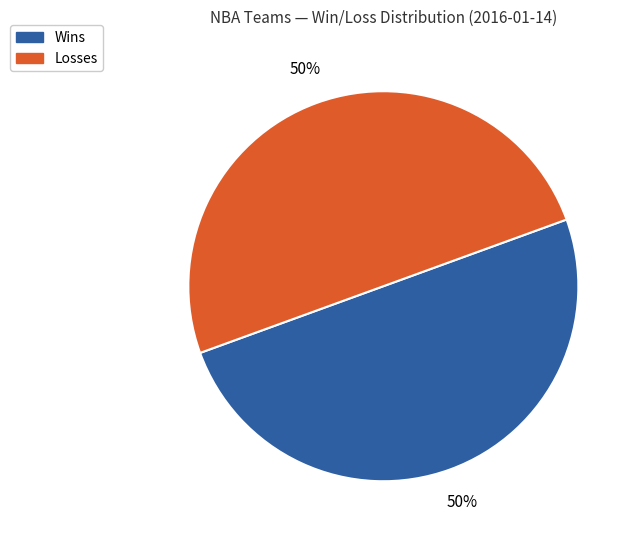

Count the number of slices in the pie.

2